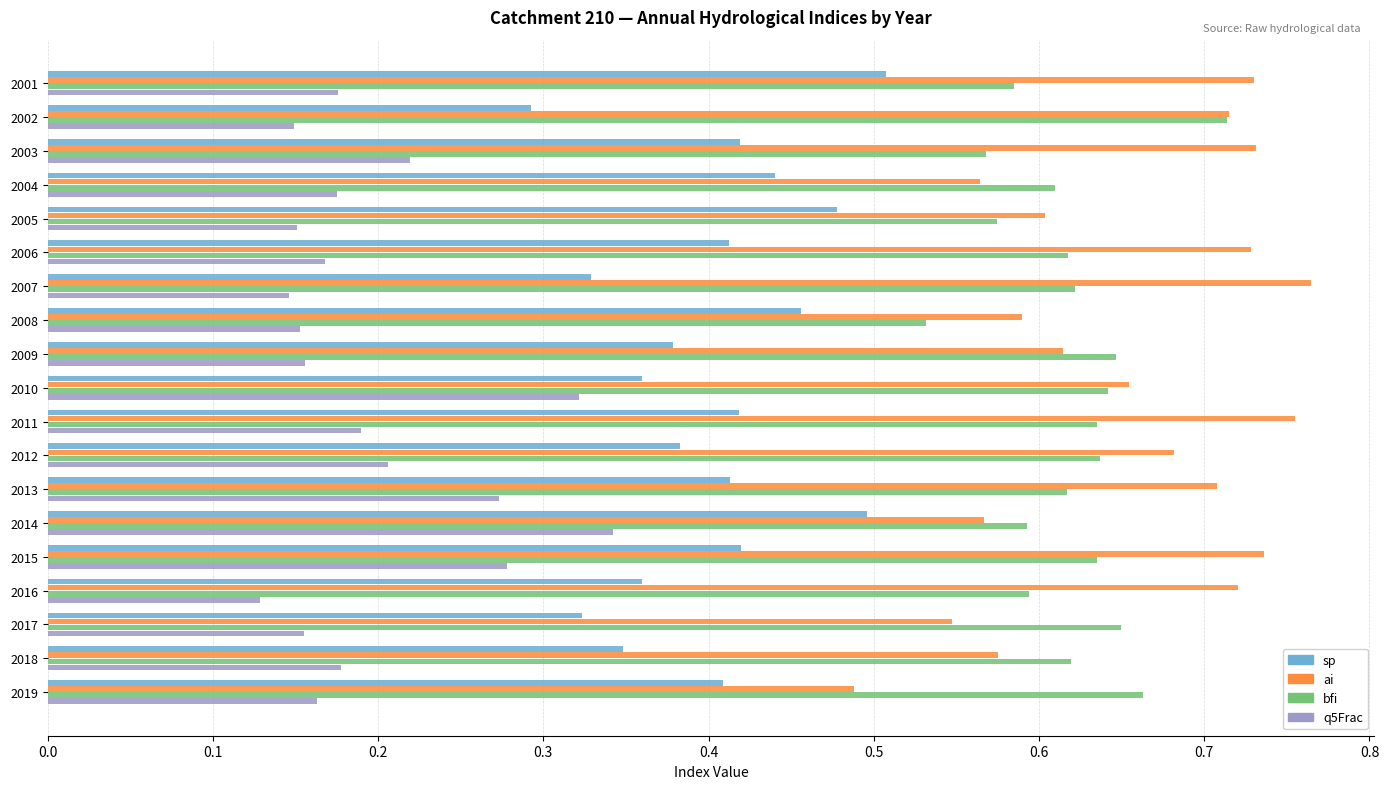

Rank the series at 2013 from highest to lowest value.

ai, bfi, sp, q5Frac